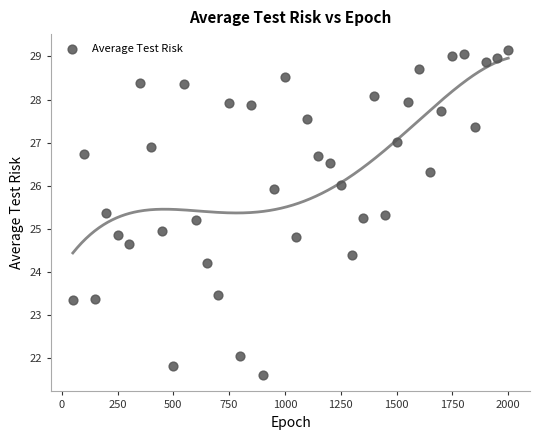

What is the range of Y values (max minus min)?

7.5